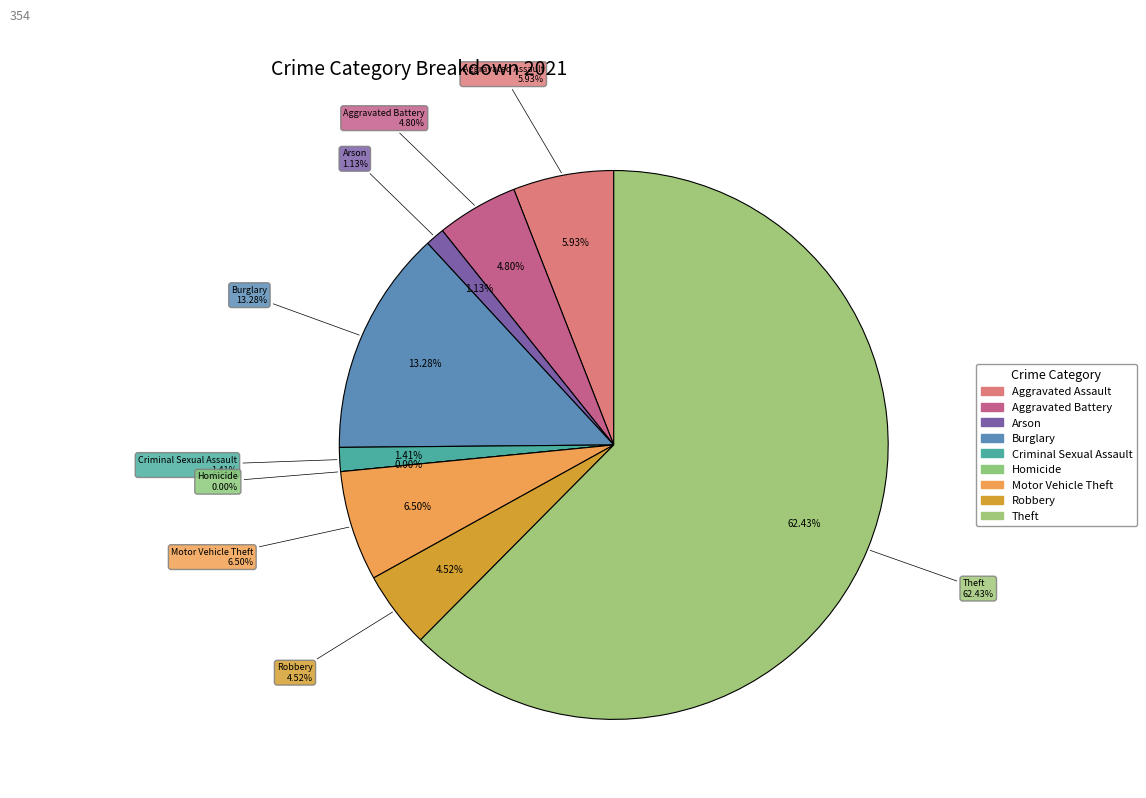

Is there any slice that represents more than half of the pie?

Yes